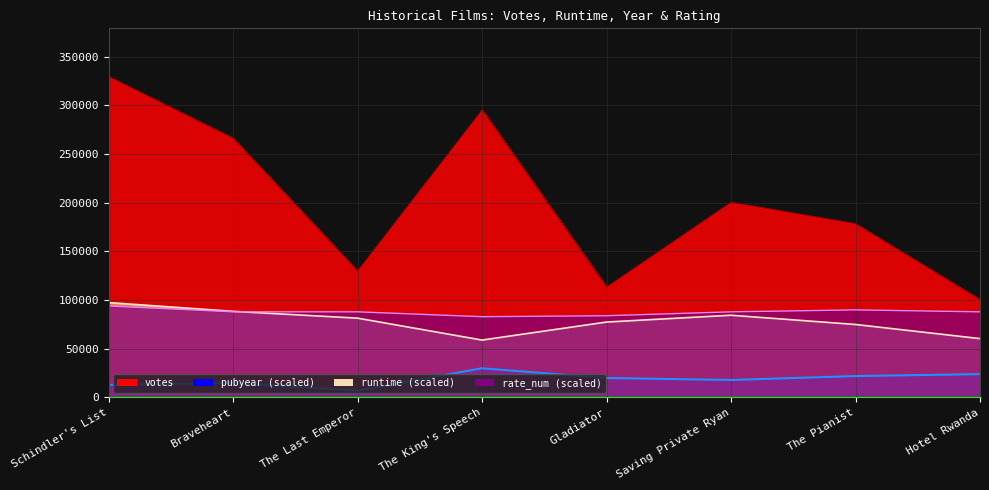

True or false: pubyear and votes cross at least once.

False